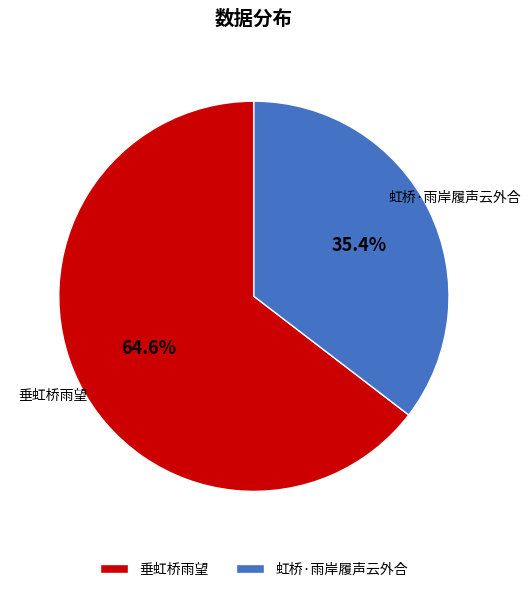

To the nearest percent, what is the combined percentage of 虹桥·雨岸履声云外合 and 垂虹桥雨望?

100%